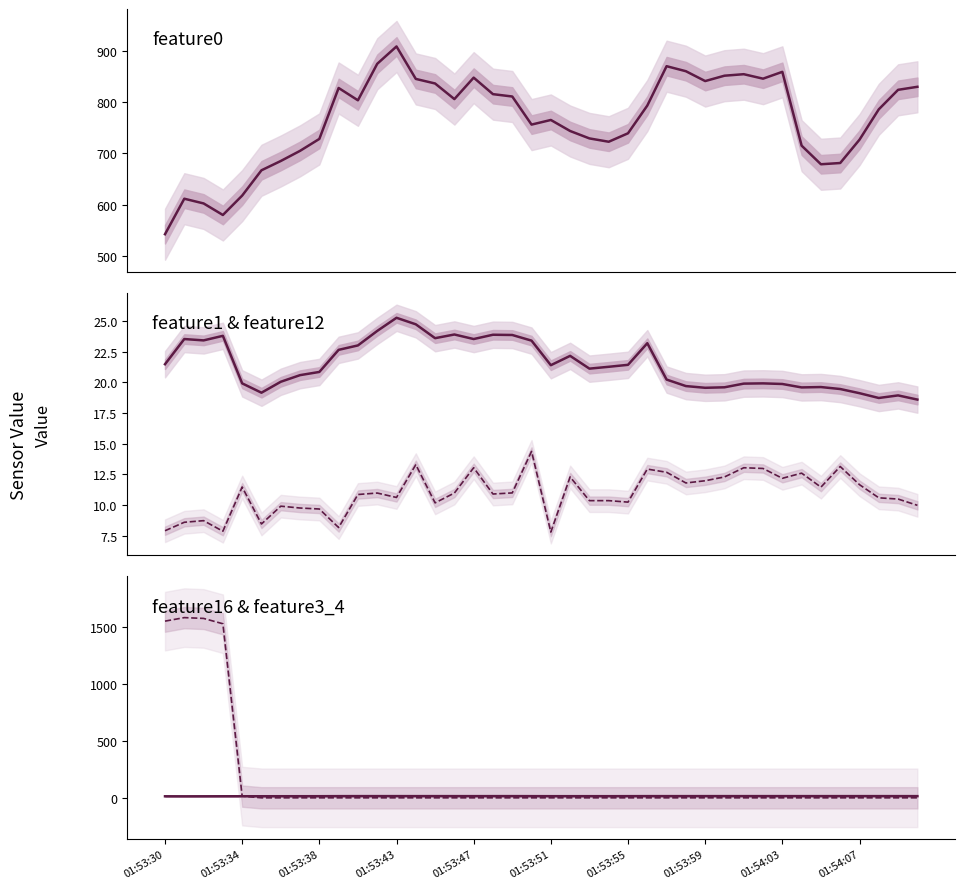

How many values in the feature0 series exceed 793?

20